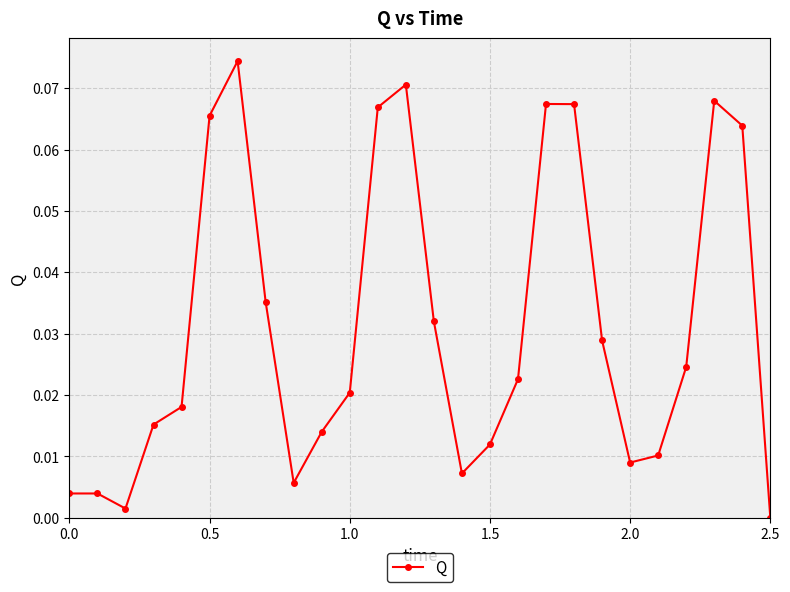

True or false: the data has more than 2 interior local peaks.

True